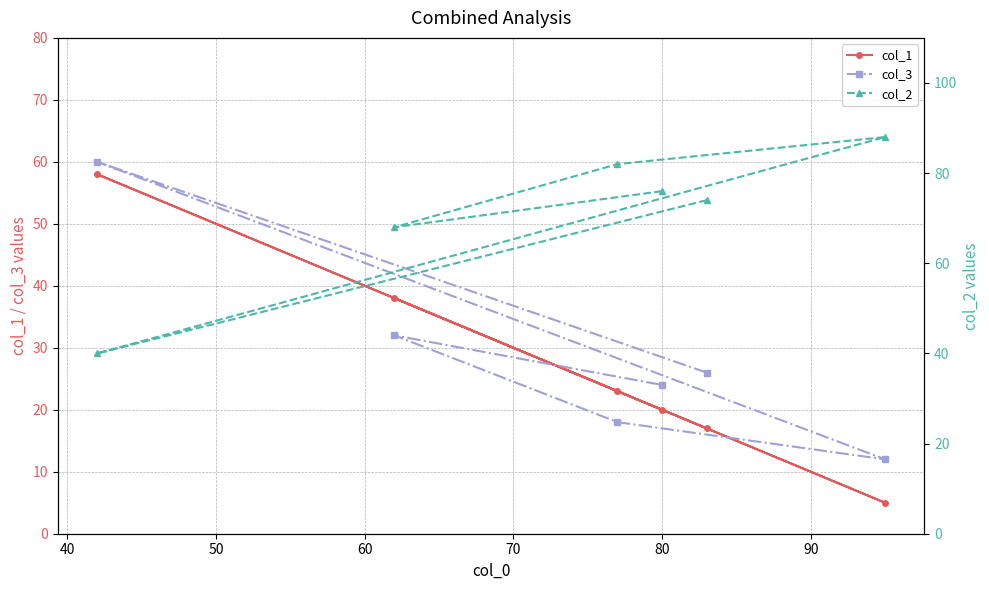

What is the lowest value of the col_1 series?

5